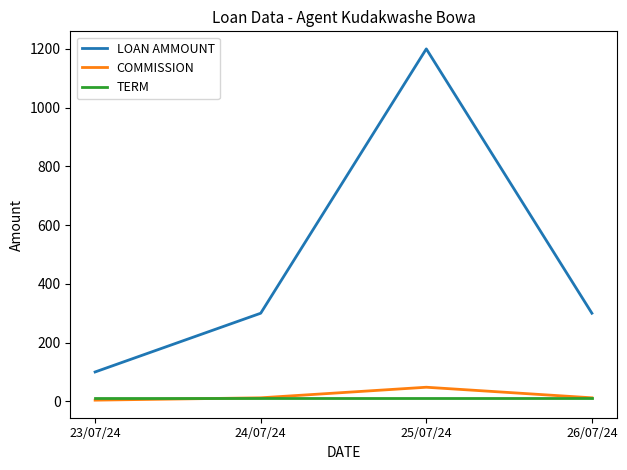

True or false: TERM and LOAN AMMOUNT intersect in this chart.

False